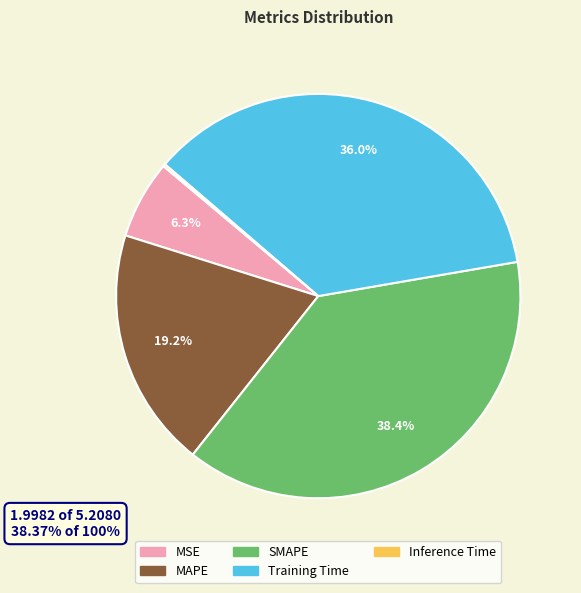

What percentage is the MSE slice, to the nearest percent?

6%